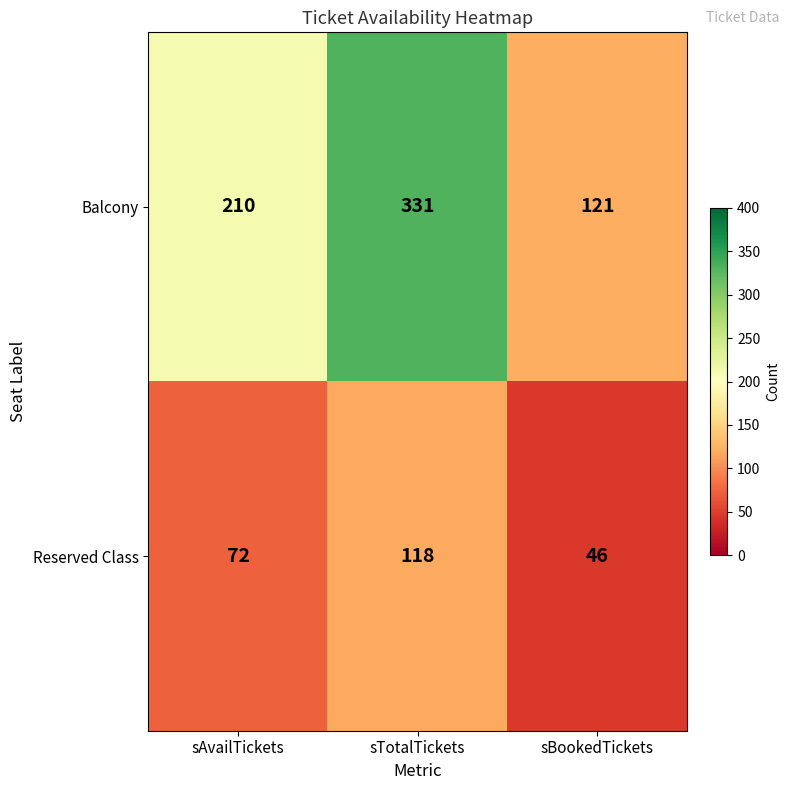

The Balcony series shows 210 at sAvailTickets. True or false?

True